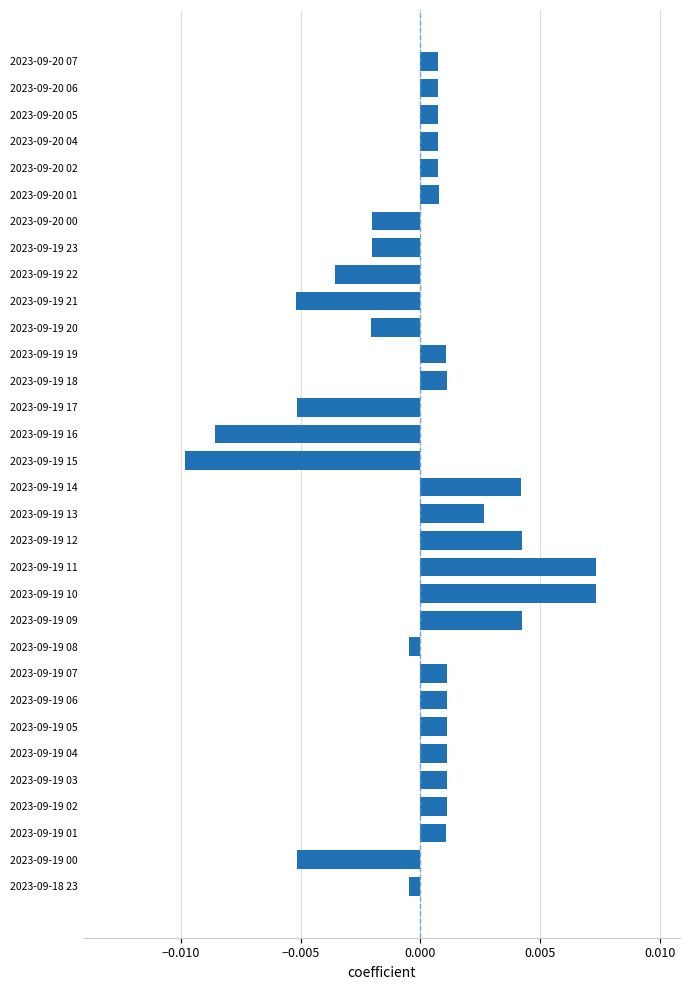

Which label corresponds to the smallest value in the chart?

2023-09-19 15